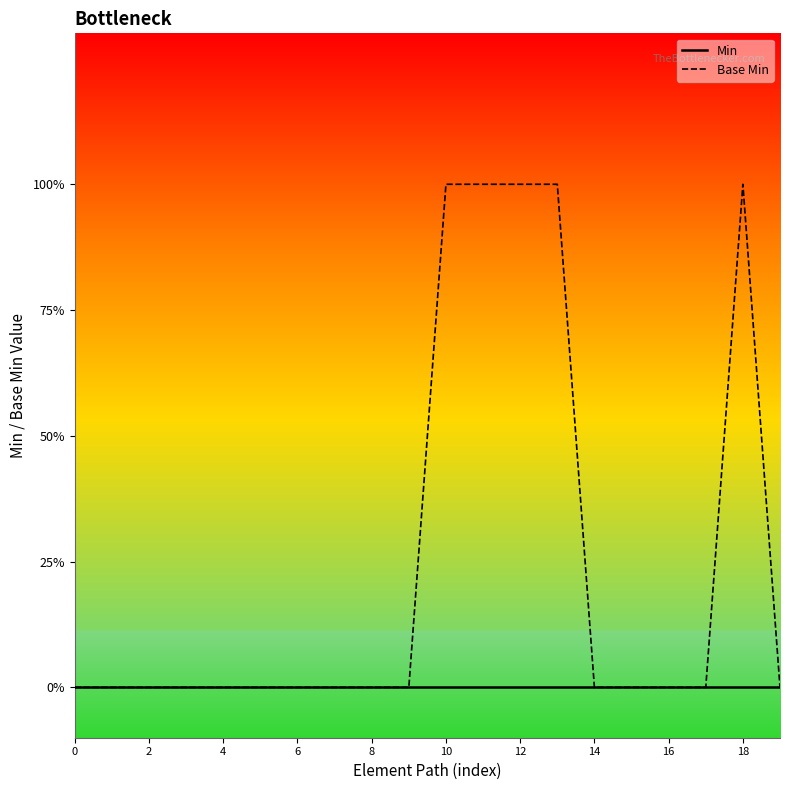

Which series has the largest total across all categories?

Base Min